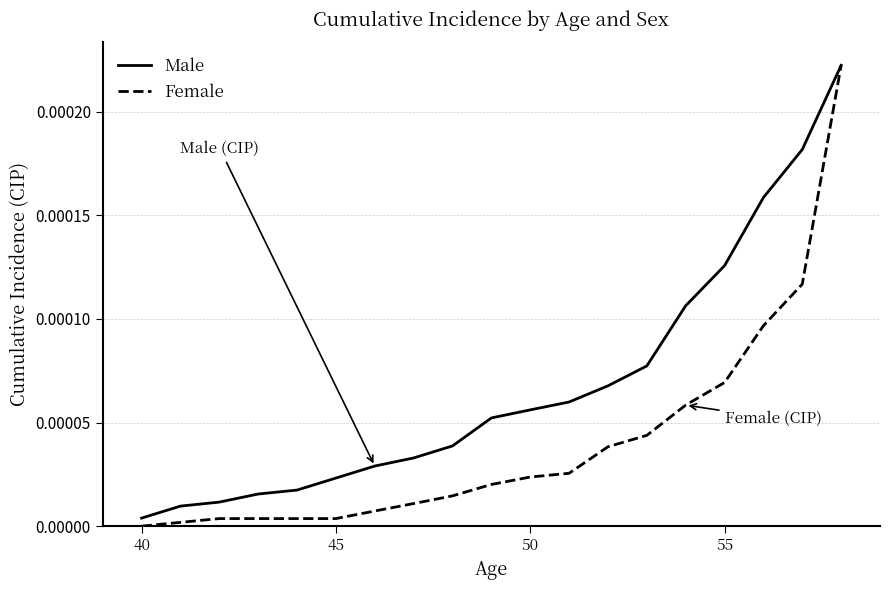

List the series in order of their overall mean, lowest first.

Female, Male